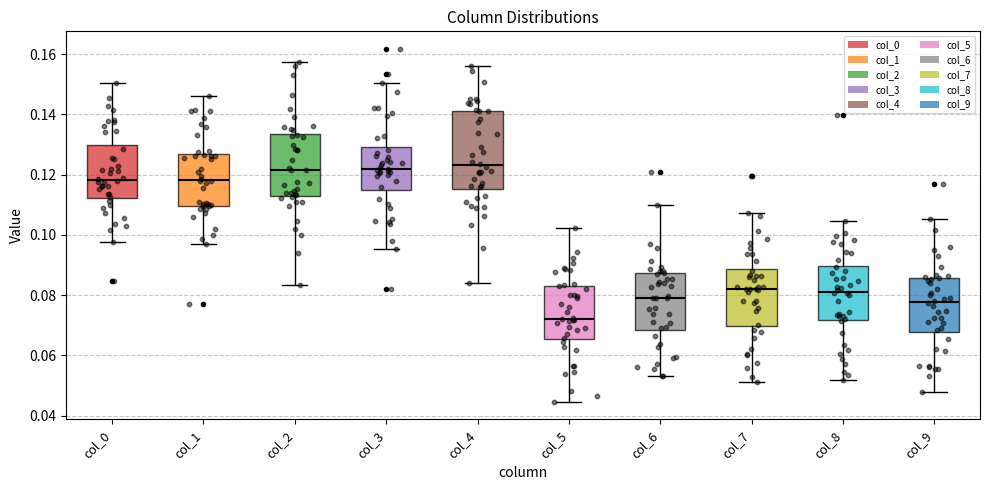

Where is the lower edge of the box for col_9 on the y-axis? The values are not printed on the chart, so give them approximately, as read against the axis.

0.068